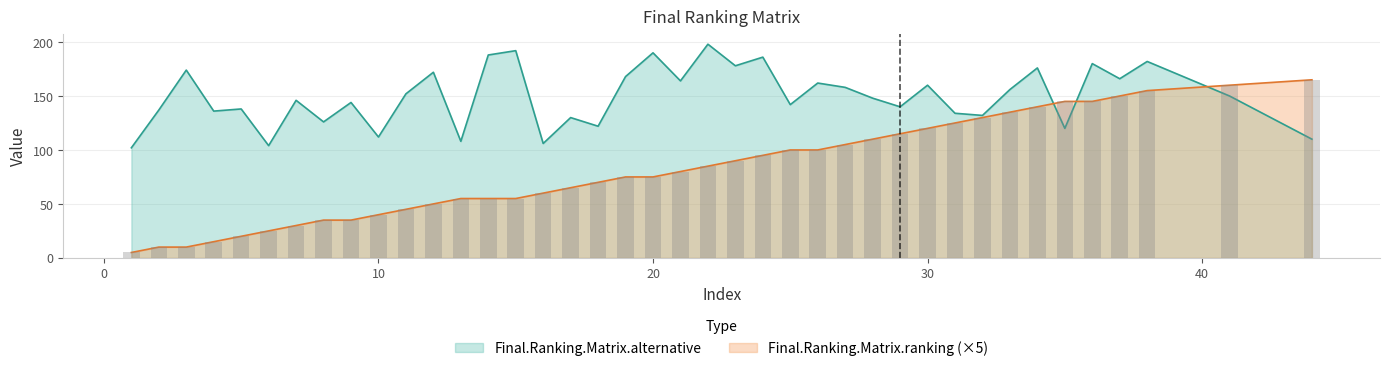

Reading right to left, what are all the values shown in this chart?

Final.Ranking.Matrix.alternative: 44=110	41=150	38=182	37=166	36=180	35=120	34=176	33=156	32=132	31=134	30=160	29=140	28=148	27=158	26=162	25=142	24=186	23=178	22=198	21=164	20=190	19=168	18=122	17=130	16=106	15=192	14=188	13=108	12=172	11=152	10=112	9=144	8=126	7=146	6=104	5=138	4=136	3=174	2=137	1=102
Final.Ranking.Matrix.ranking: 44=165	41=160	38=155	37=150	36=145	35=145	34=140	33=135	32=130	31=125	30=120	29=115	28=110	27=105	26=100	25=100	24=95	23=90	22=85	21=80	20=75	19=75	18=70	17=65	16=60	15=55	14=55	13=55	12=50	11=45	10=40	9=35	8=35	7=30	6=25	5=20	4=15	3=10	2=10	1=5